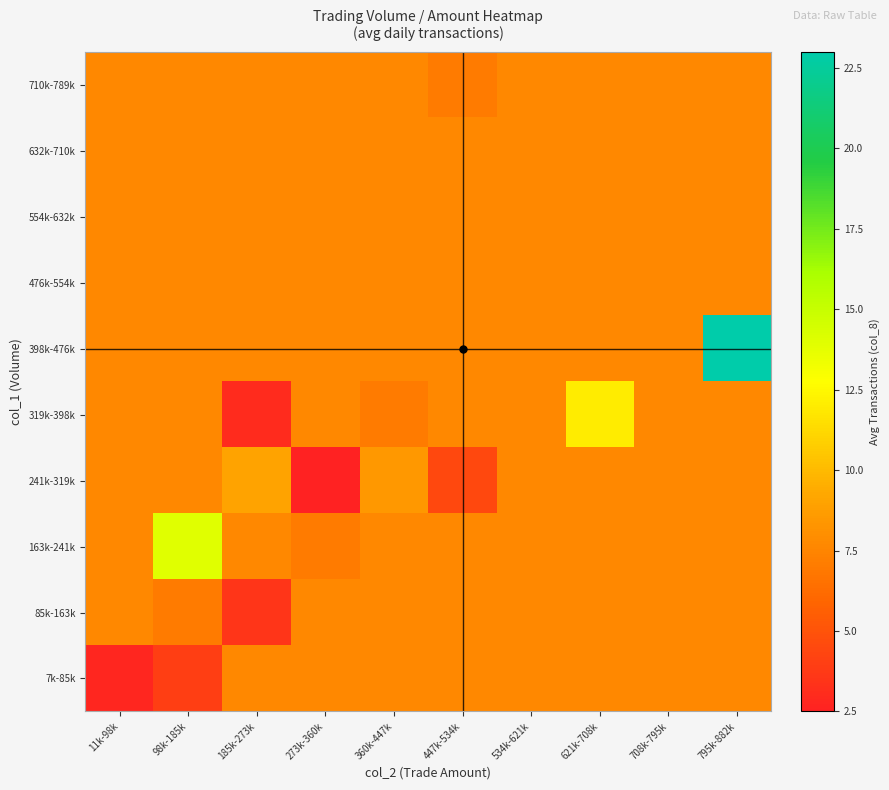

At which category is the sum across all series the highest?

795k-882k